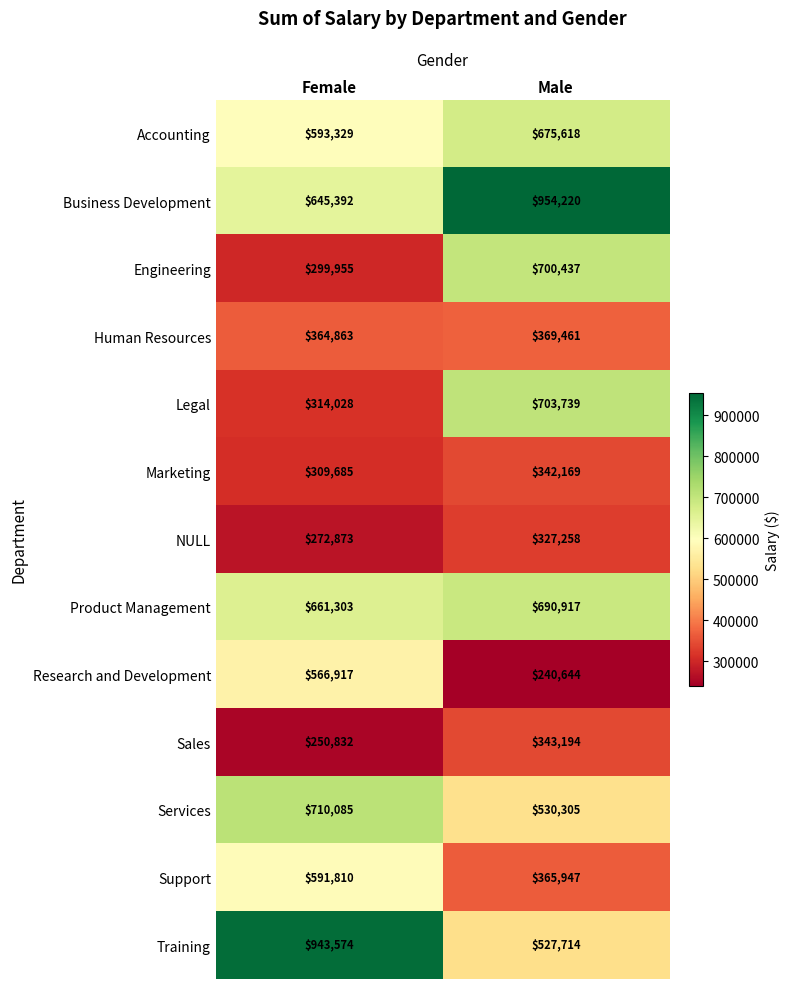

At how many categories does at least one series exceed 747585?

2